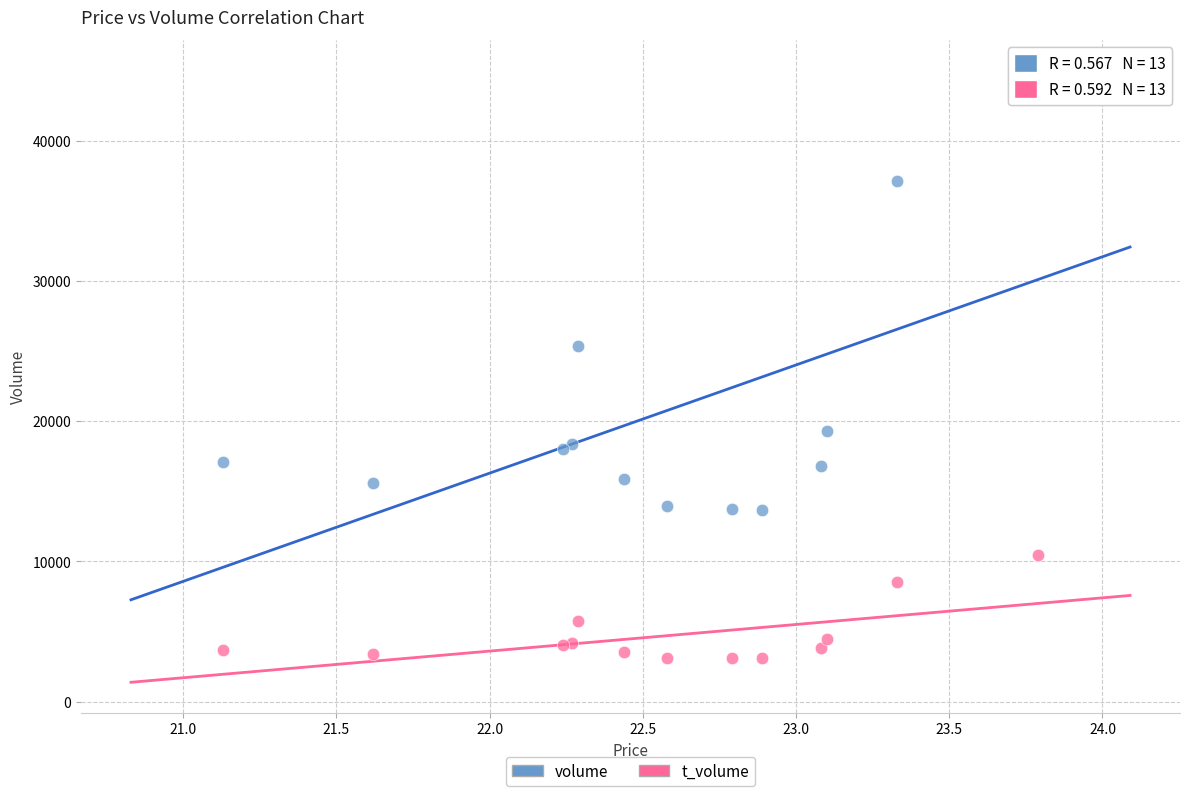

Which series has the widest spread of Y values?

volume